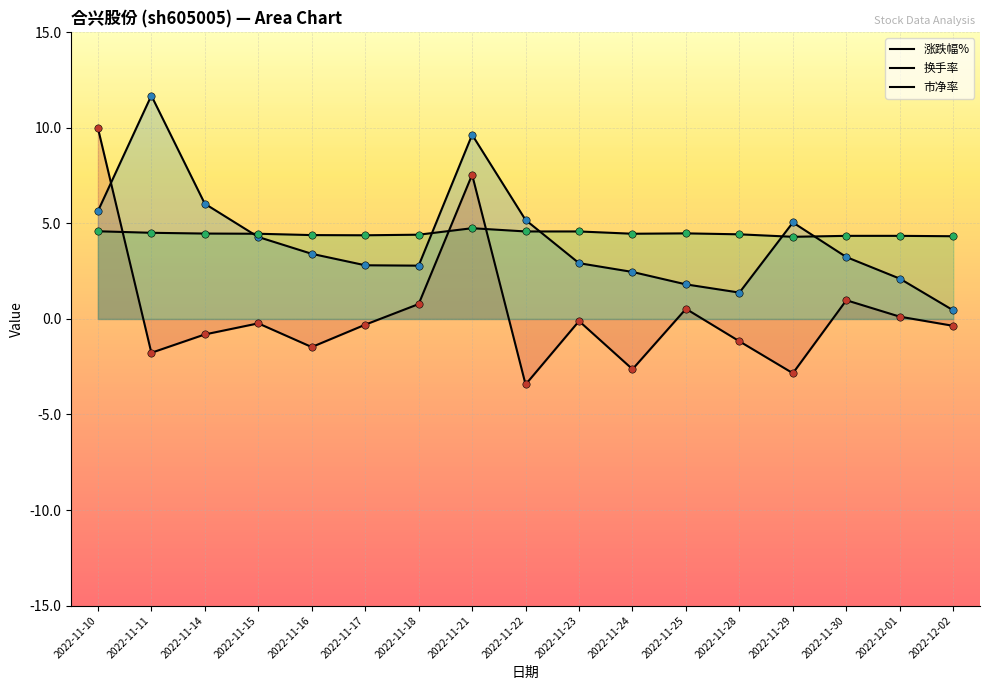

Which series has the widest spread of Y values?

涨跌幅%